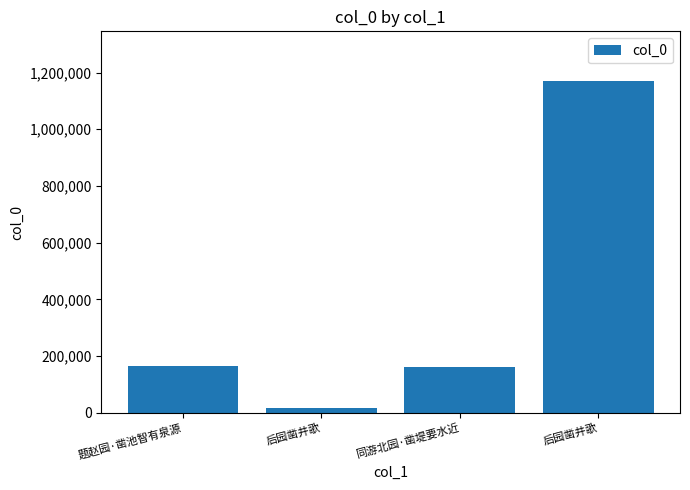

How many bars are there in total?

4